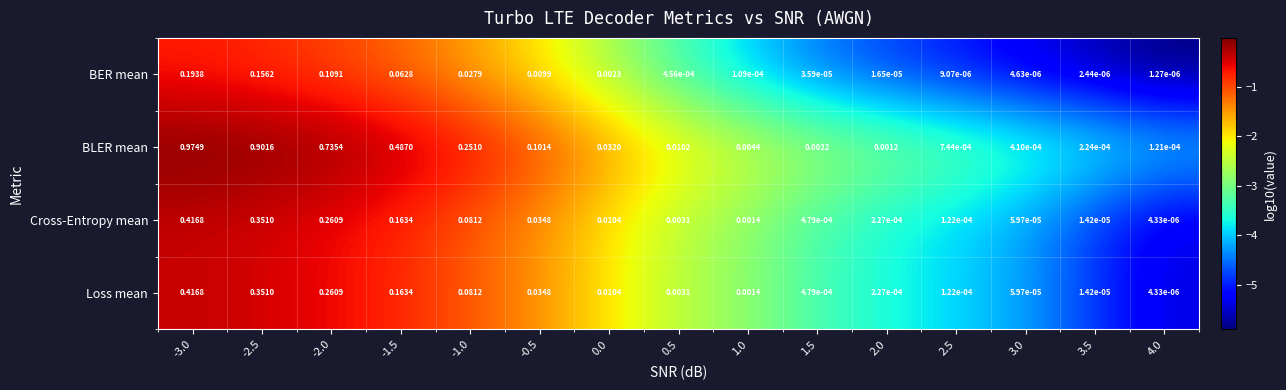

Which series changed the most between -0.5 and 1.5?

BLER mean